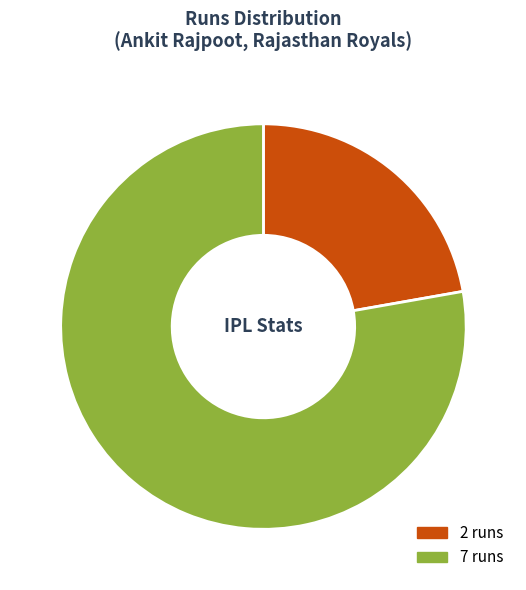

Approximately how many times larger is the value at 2 runs compared to 7 runs?

0.3